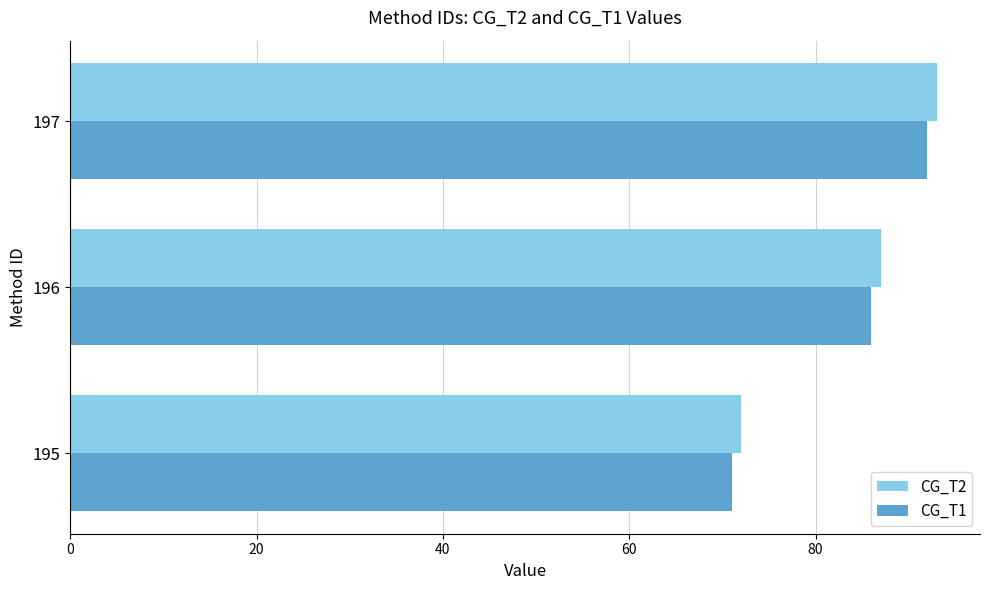

What is the sum of the CG_T2 values at 196 and 195?

159